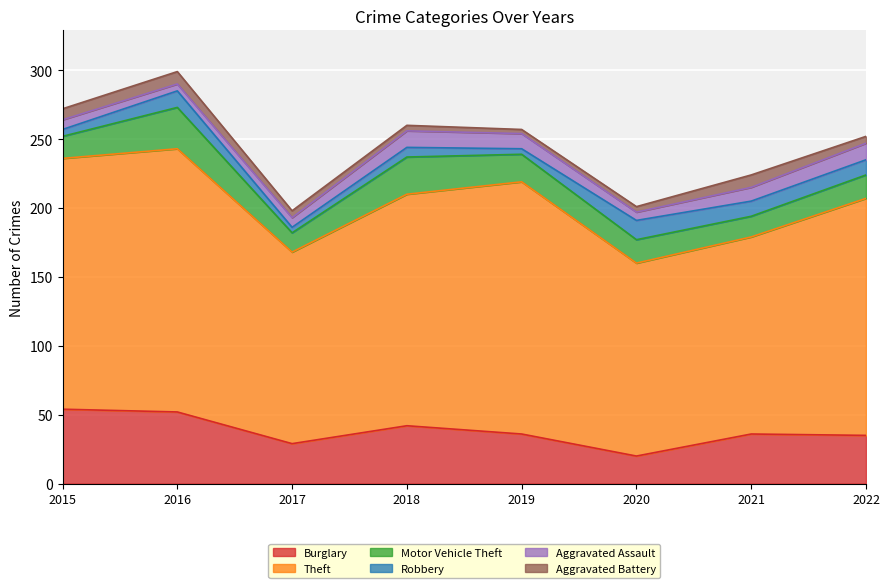

True or false: Burglary and Motor Vehicle Theft intersect in this chart.

False